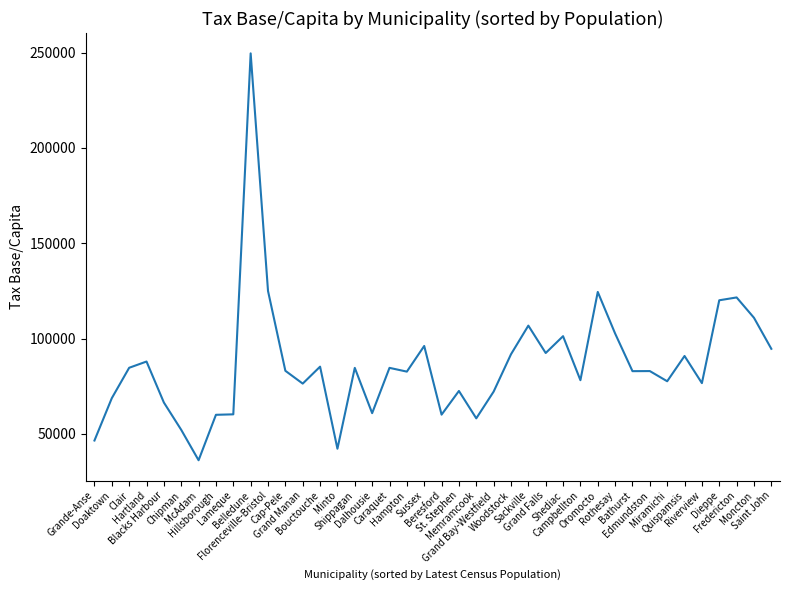

At which label does the data first exceed 83113?

Clair